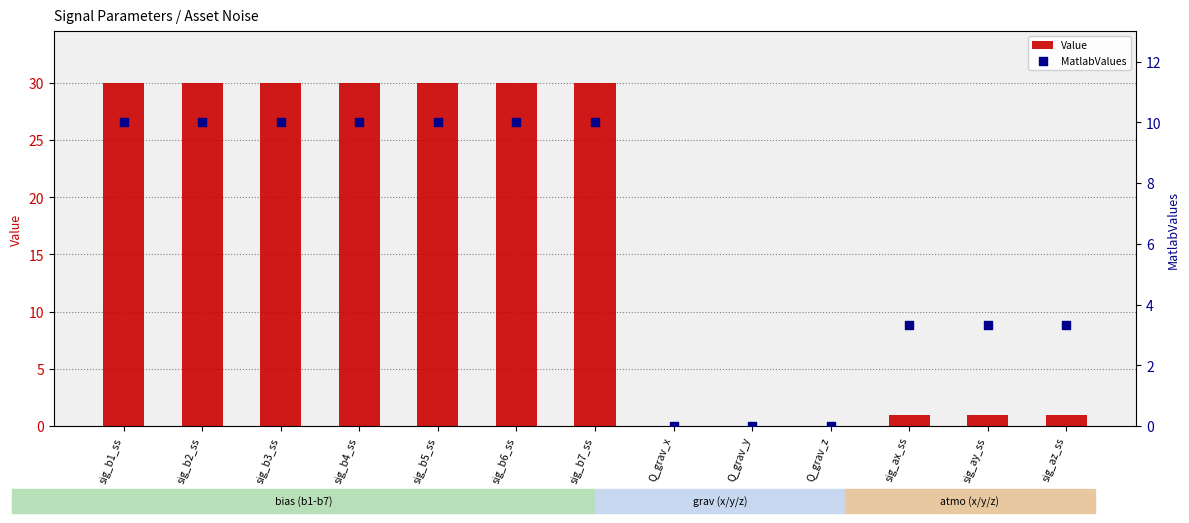

At which category is the sum across all series the highest?

sig_b1_ss